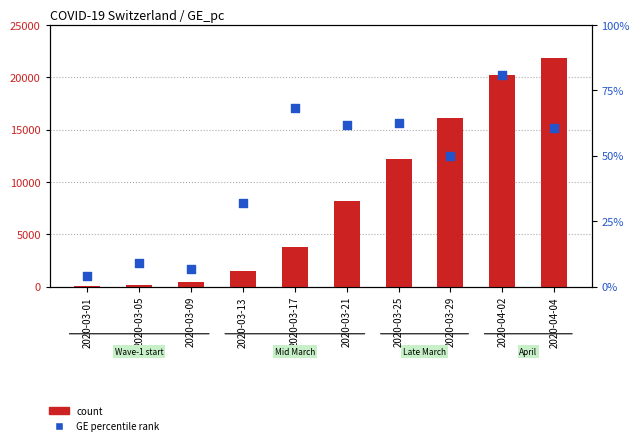

Which series contains the highest Y value?

count